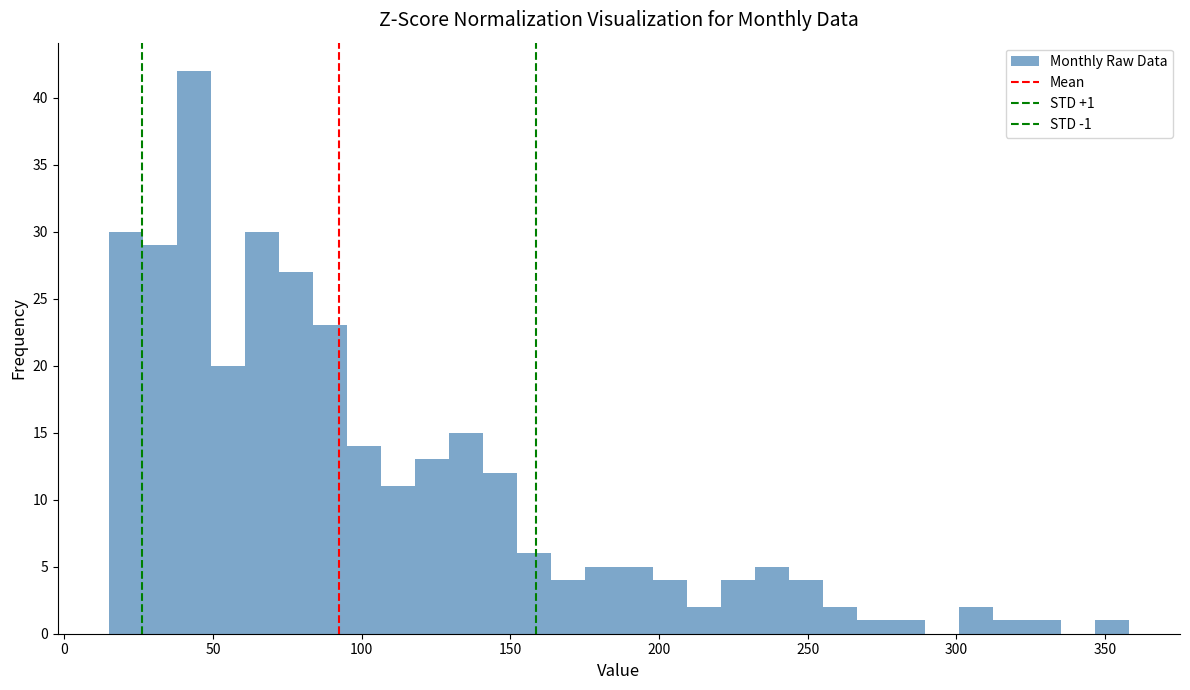

Around what value on the x-axis is the tallest bar? Give the approximate position of its centre, as read against the axis.

45